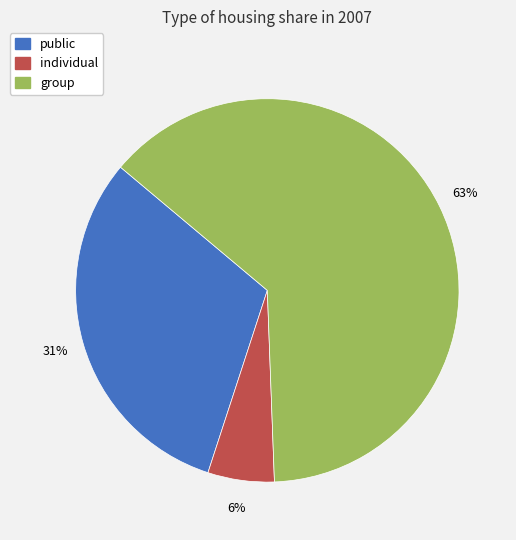

To the nearest percent, what is the average slice percentage?

33%